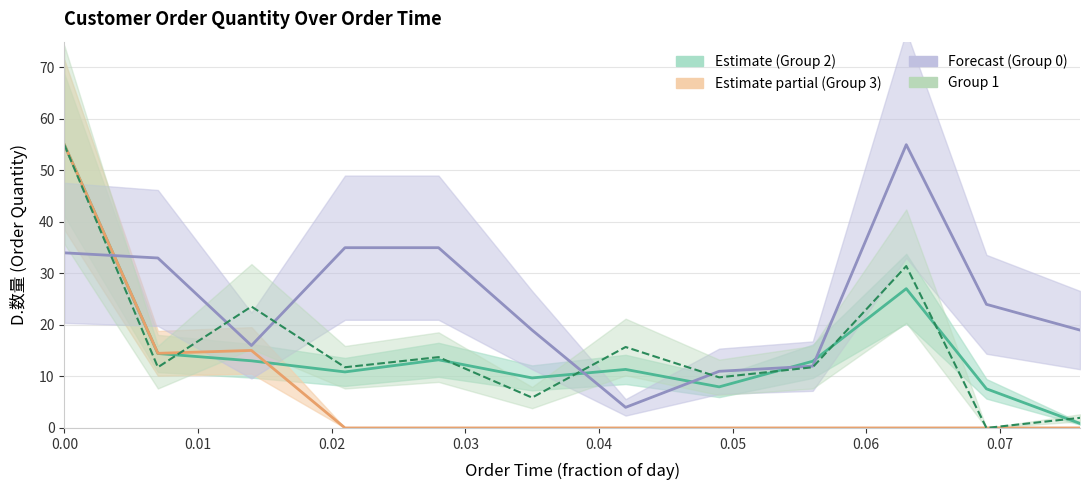

What is the average value of the Customer Group 1 series?

16.0